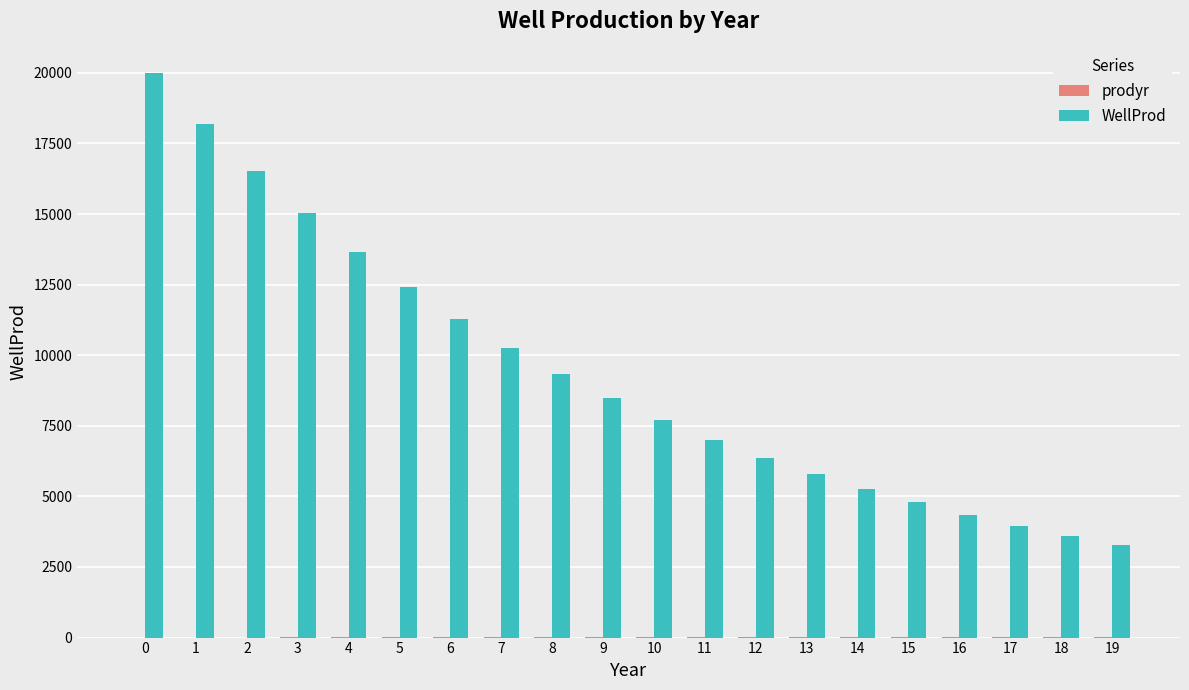

Which series has the largest total across all categories?

WellProd